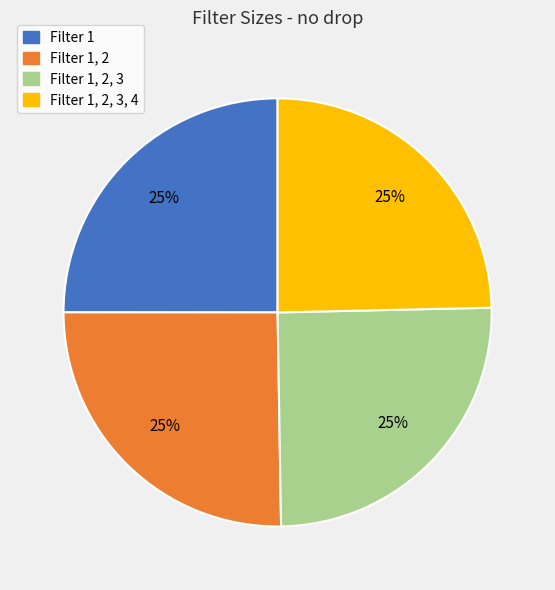

To the nearest percent, what is the combined percentage of Filter 1 and Filter 1, 2?

50%